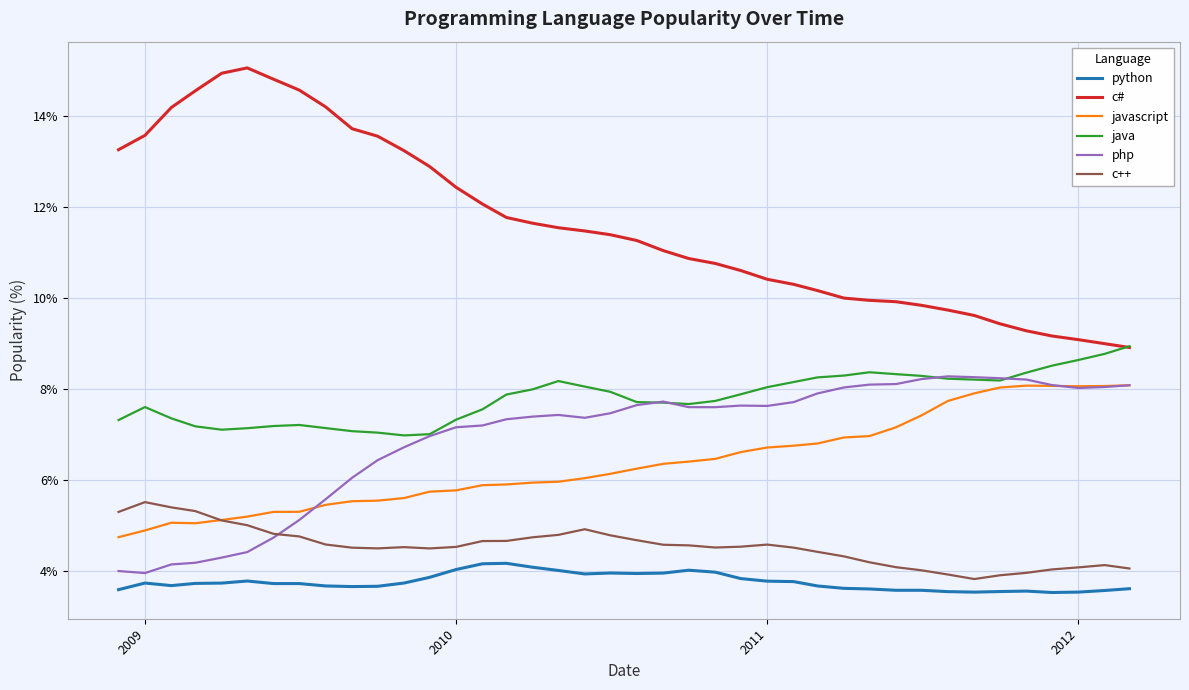

Which series has the largest range (max minus min)?

c#